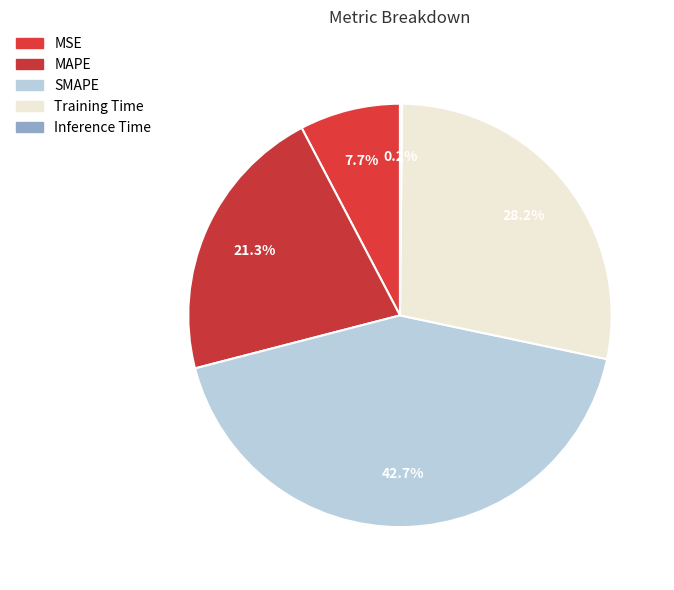

Does SMAPE represent more than half of the total?

No